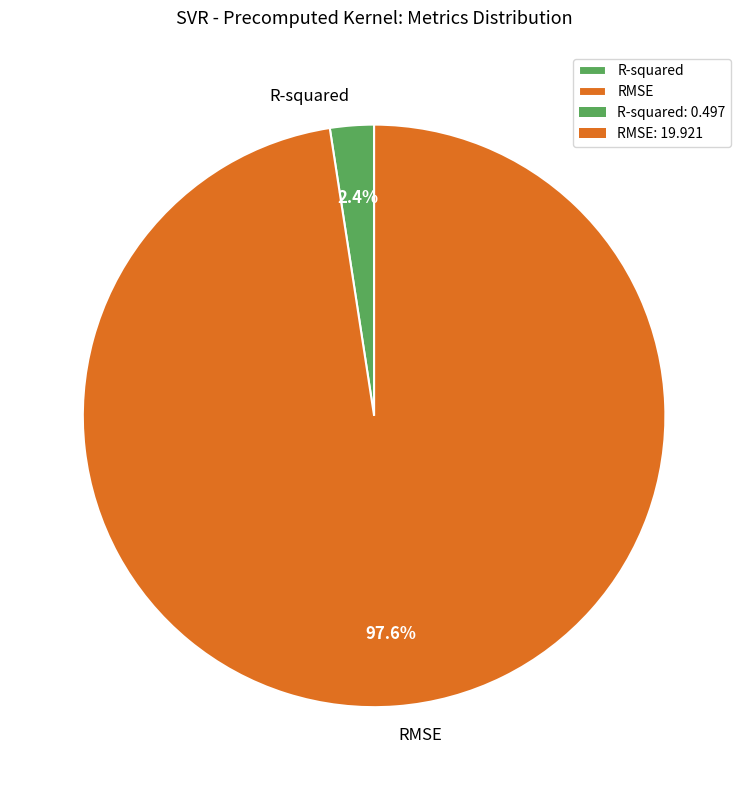

Is R-squared the majority of the pie?

No